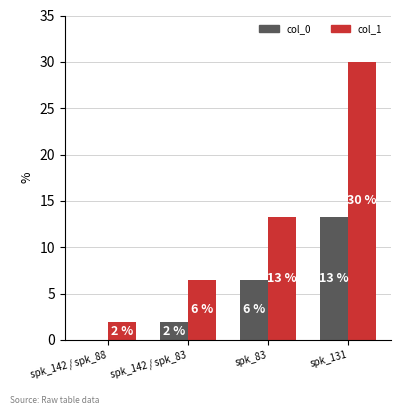

Does the chart contain stacked bars?

No